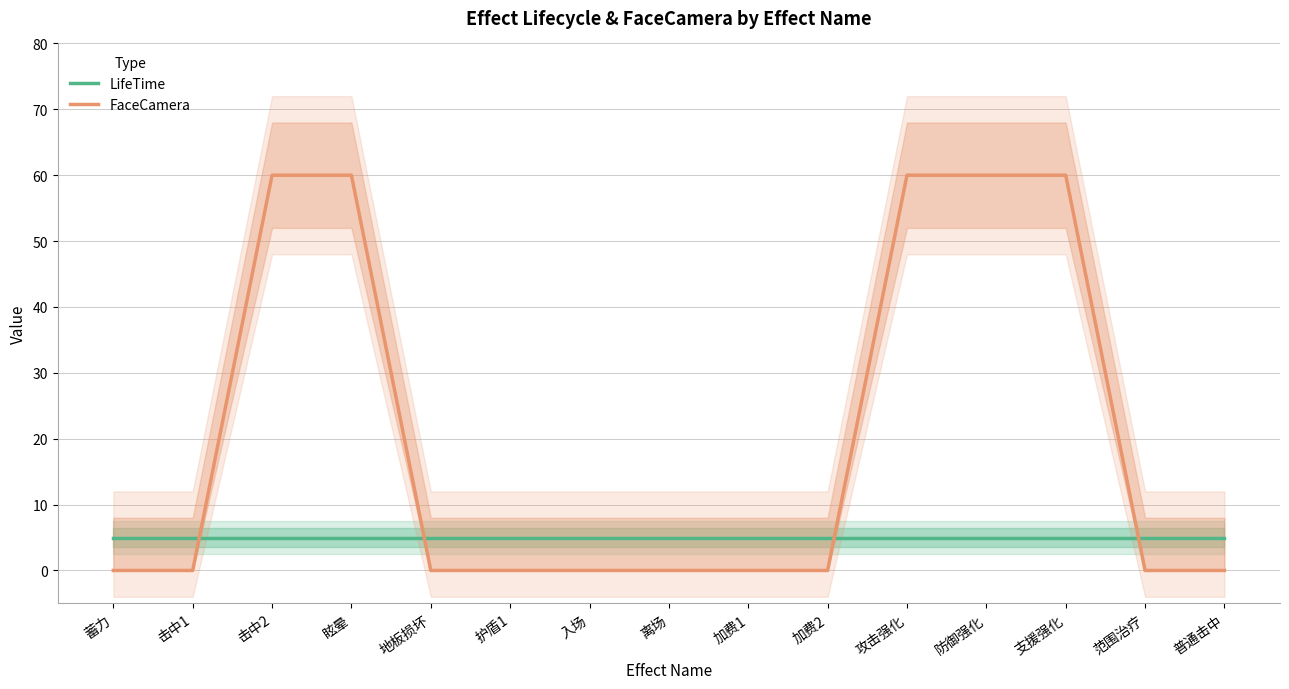

How many categories are shown in the chart?

15